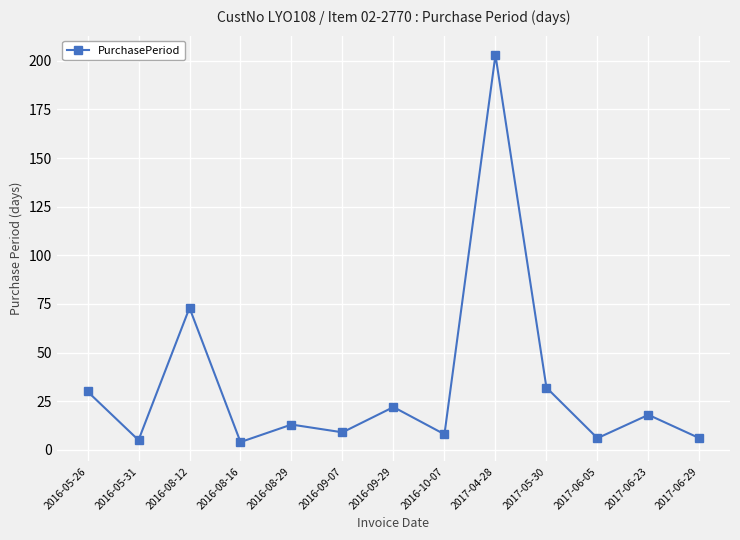

What is the sum of the values at 2016-10-07 and 2016-09-29?

30